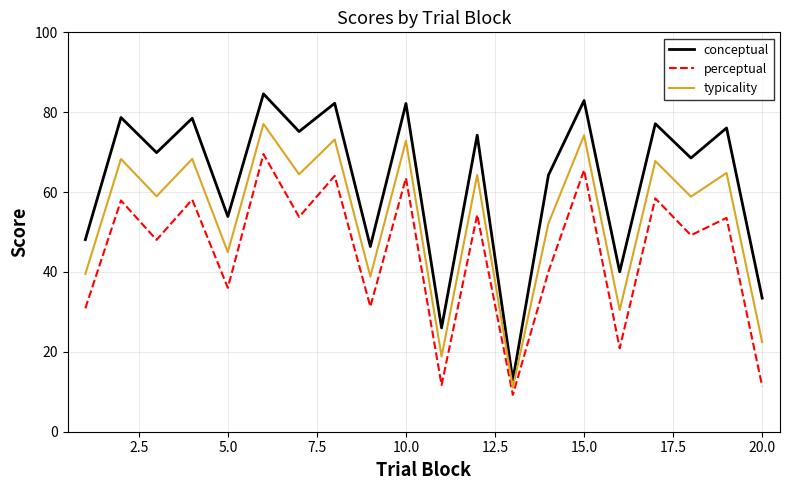

How many distinct data groups are displayed?

3